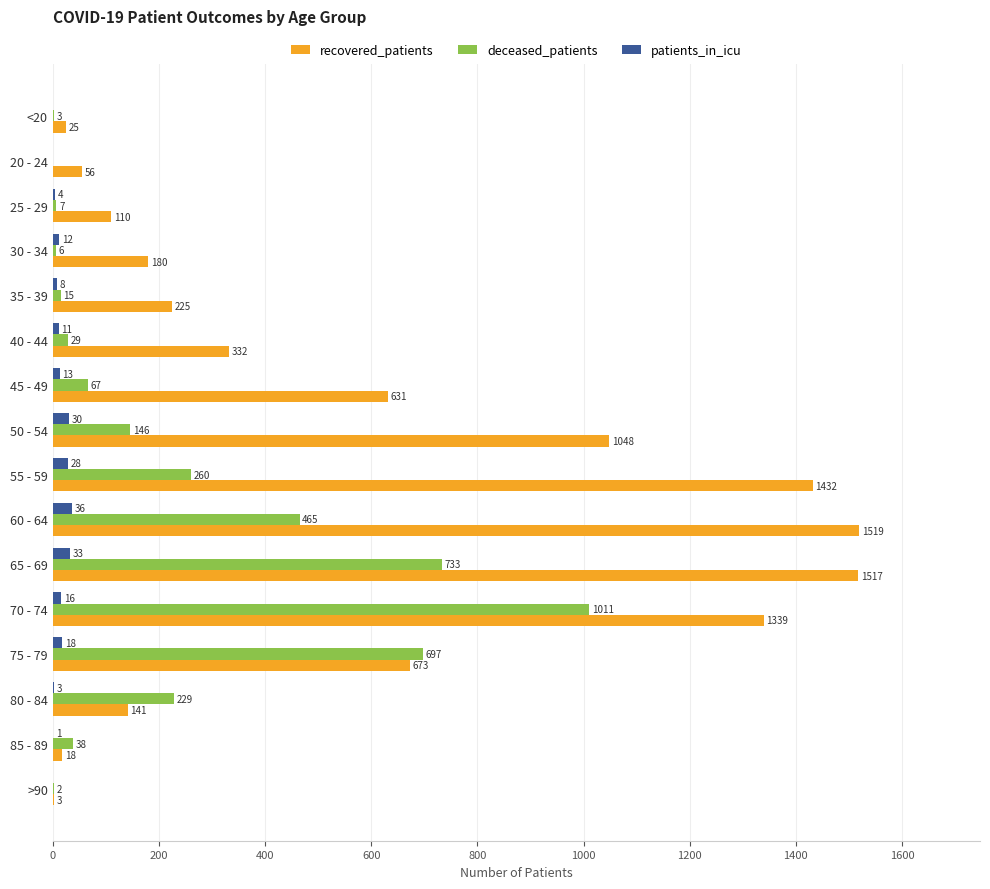

What is the highest value of the recovered_patients series?

1519